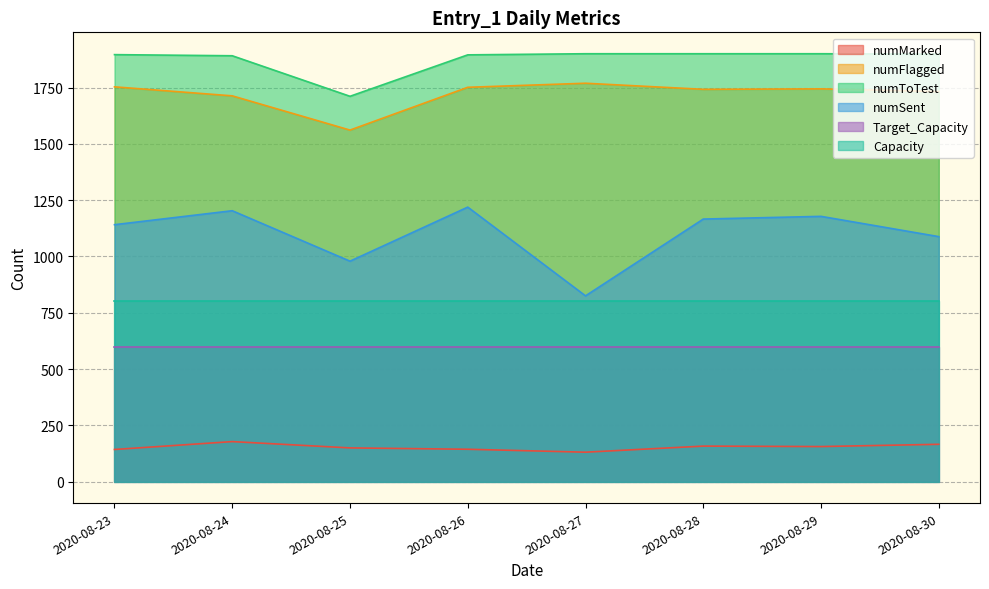

What is the value of the numToTest point at the 2nd from the left?

1891